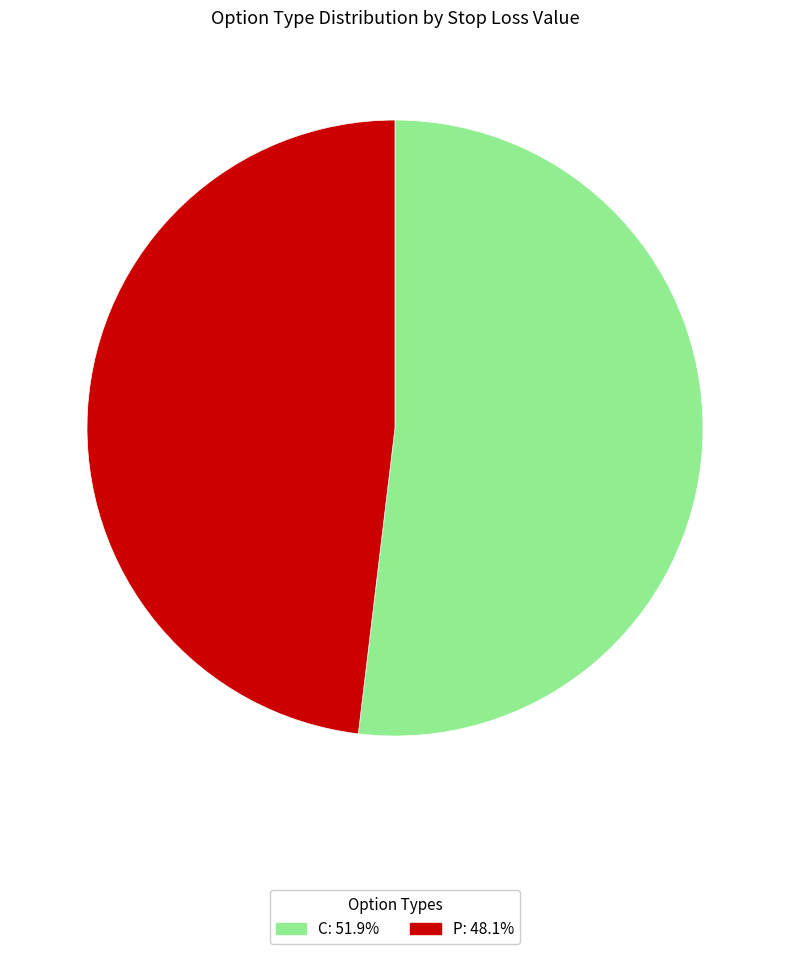

Is there a majority slice in this chart?

Yes